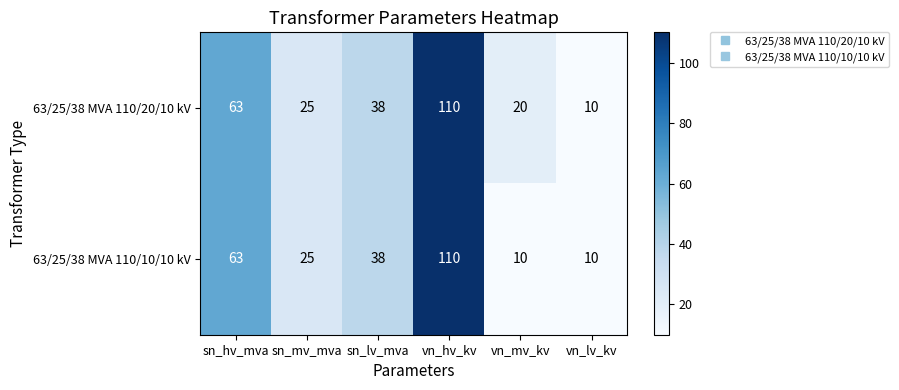

Which series has the largest total across all categories?

63/25/38 MVA 110/20/10 kV